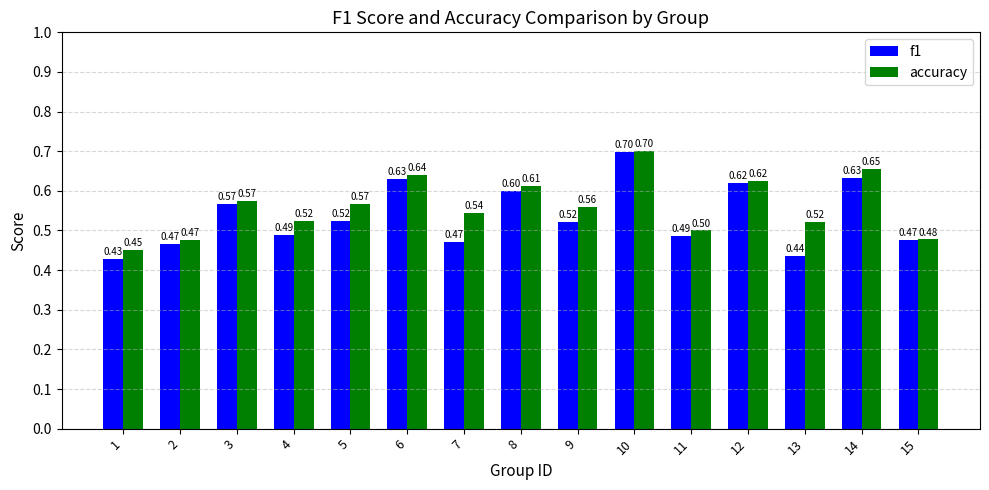

Is the value of f1 at 8 greater than the value of accuracy at 2?

Yes